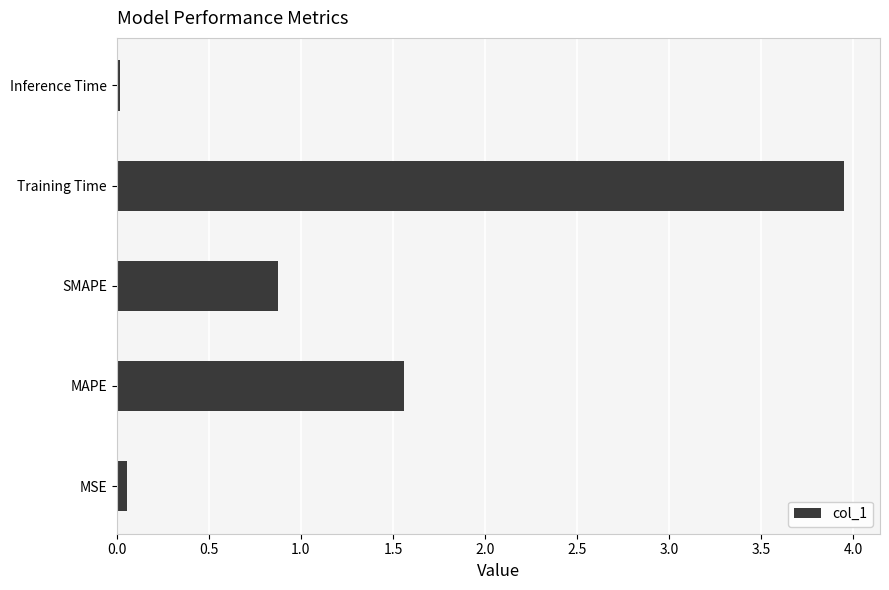

The value at Inference Time is 0.0. True or false?

True